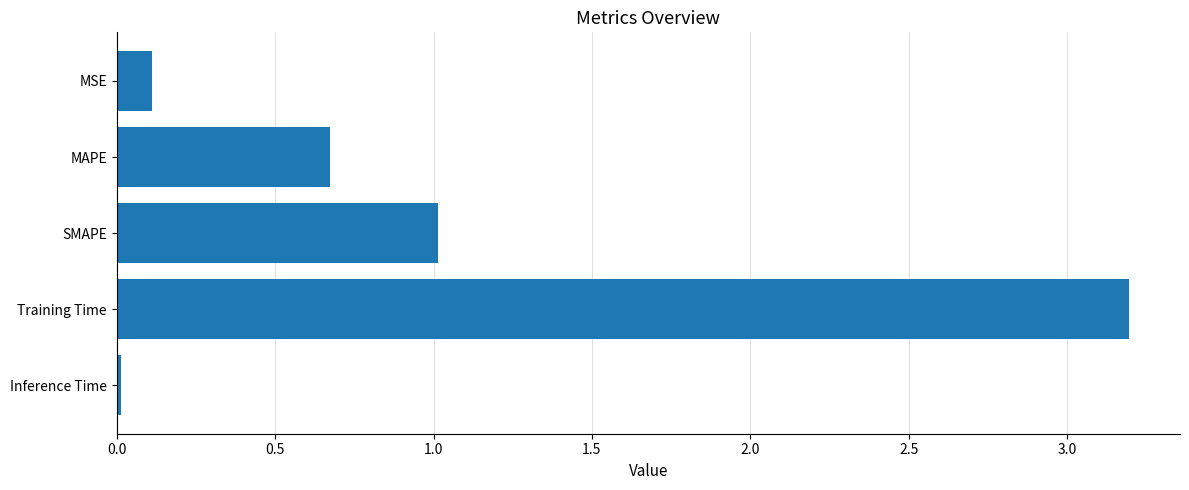

Which has a higher value, MSE or SMAPE?

SMAPE